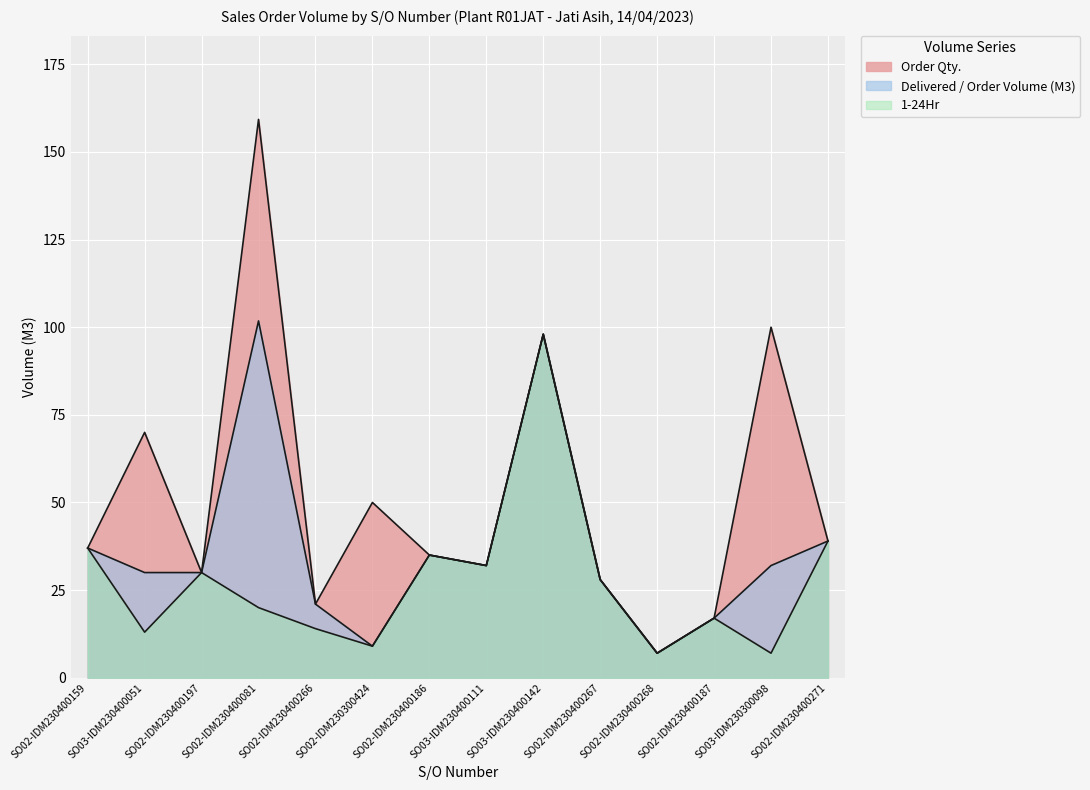

What is the total value across all series at SO02-IDM230400267?

84.0